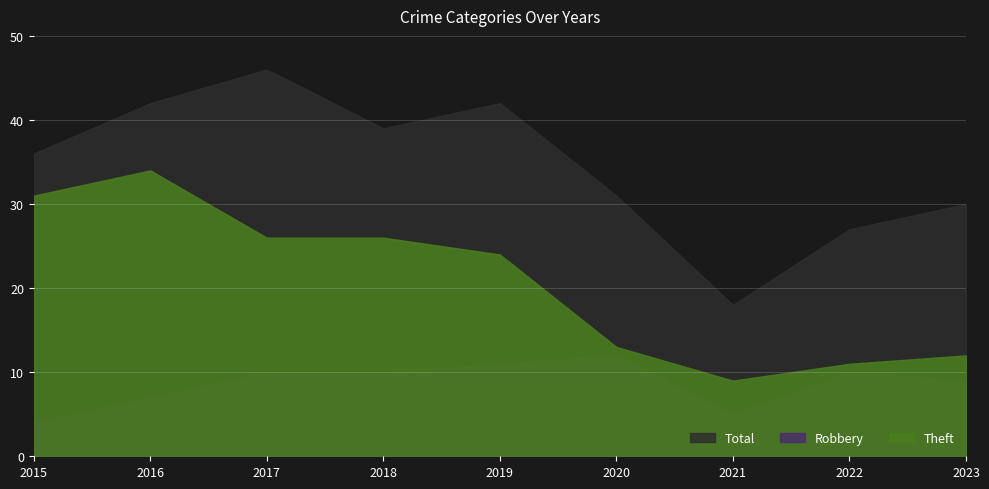

How many data points does each series have?

9